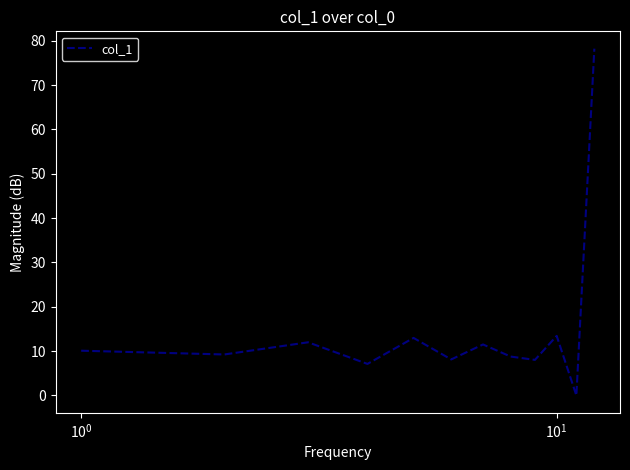

What is the greatest value displayed?

78.2